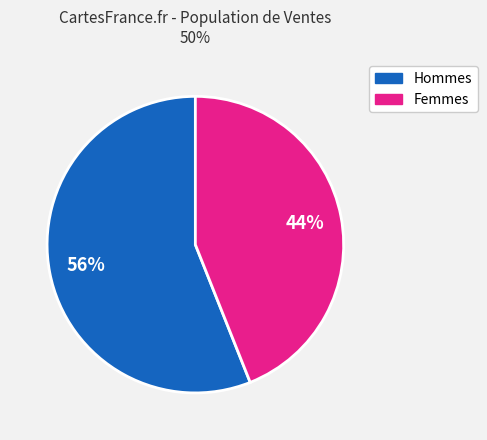

How many segments does this pie chart have?

2